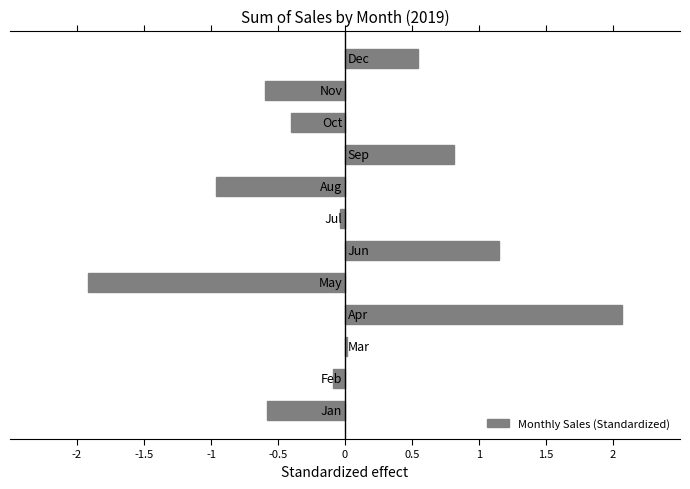

Does the chart contain any negative values?

Yes